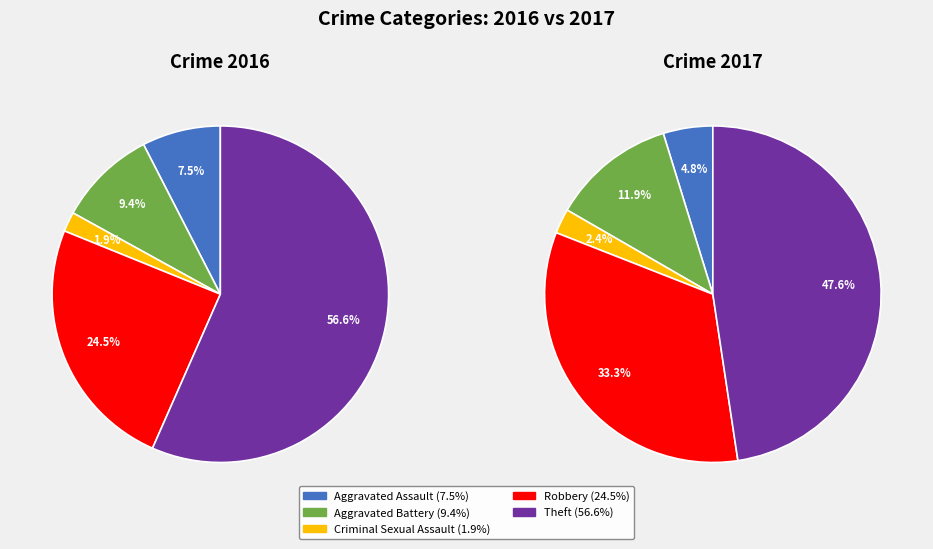

What is the ratio of the value at Theft to the value at Aggravated Assault?

7.5